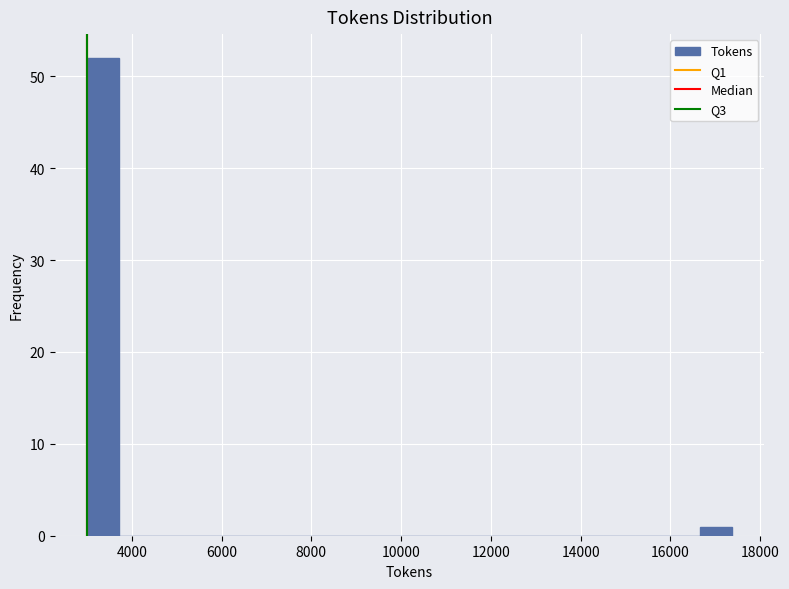

Read against the x-axis, roughly where is the centre of the tallest bar?

3400